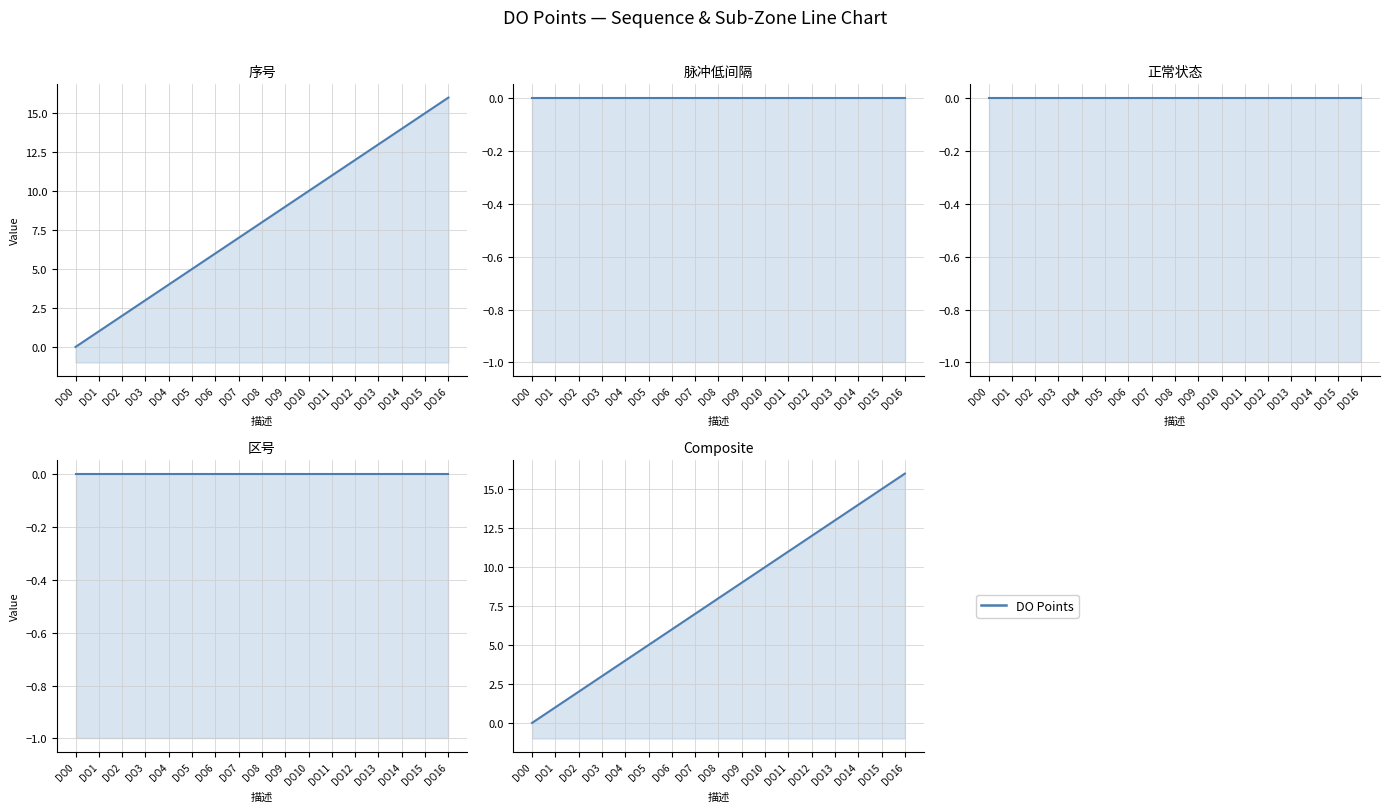

What is the value of the 序号 point at the 16th from the left?

15